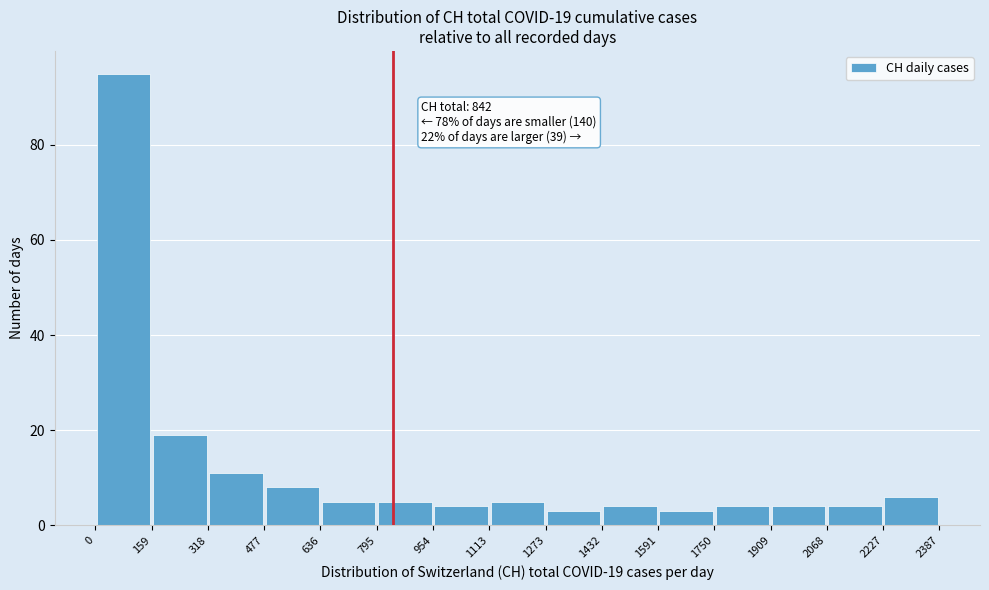

Over which range of the x-axis is the bar tallest?

0 to 159